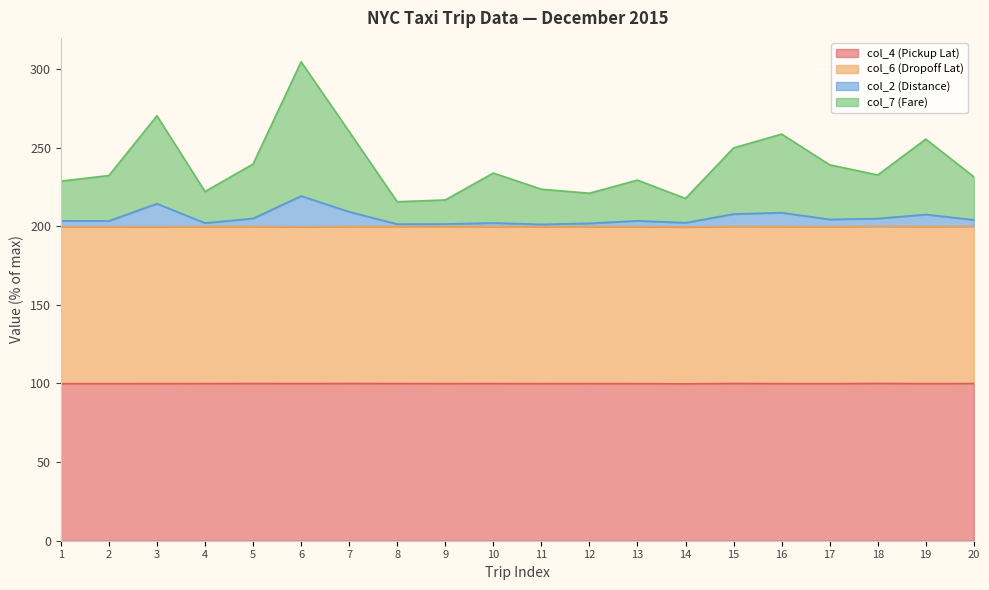

True or false: col_2 (Distance) and col_4 (Pickup Lat) intersect in this chart.

False